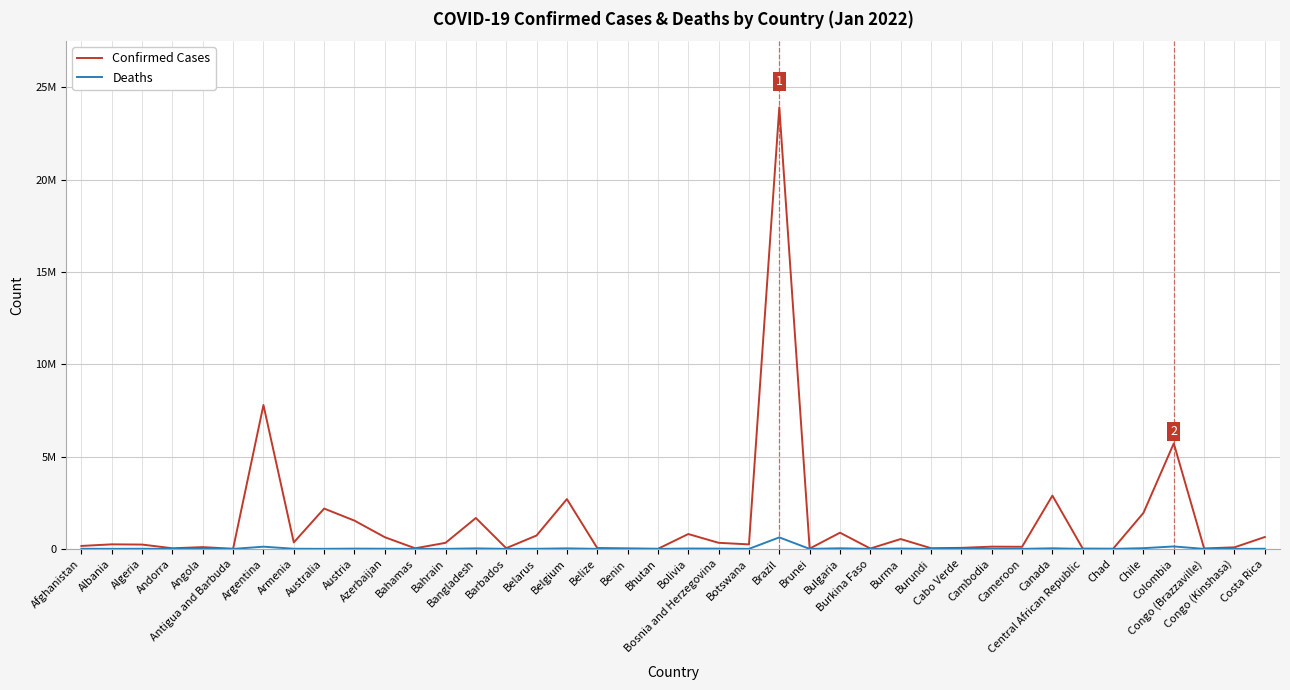

Where is the first local minimum for Confirmed Cases?

Andorra